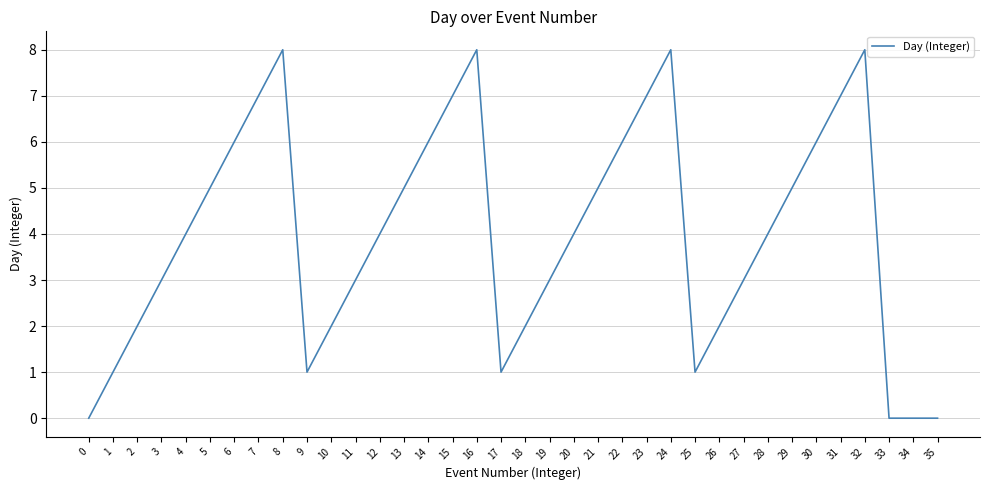

Is it true that the value at 33 is 5?

False